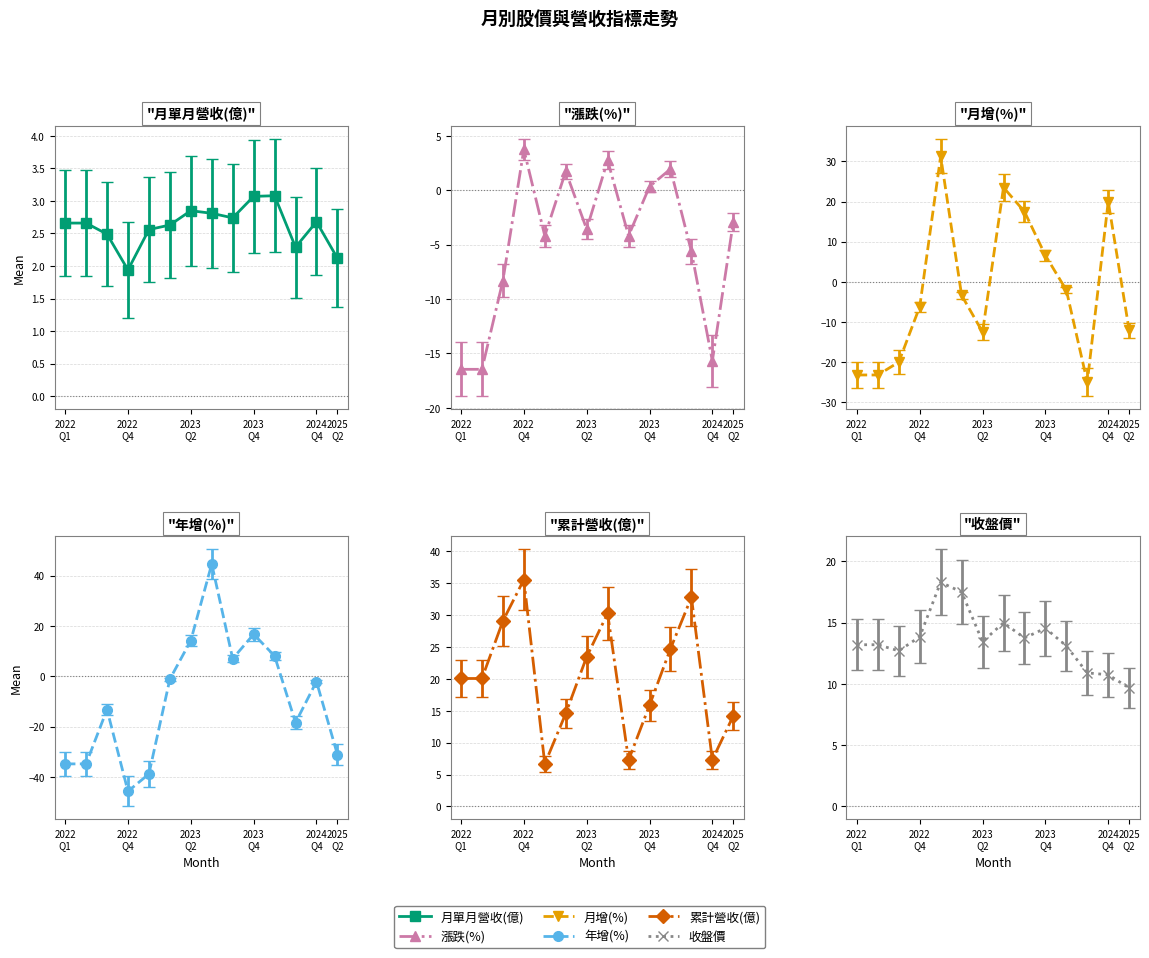

In 漲跌(%), how many points are lower than both neighbors (excluding endpoints)?

4